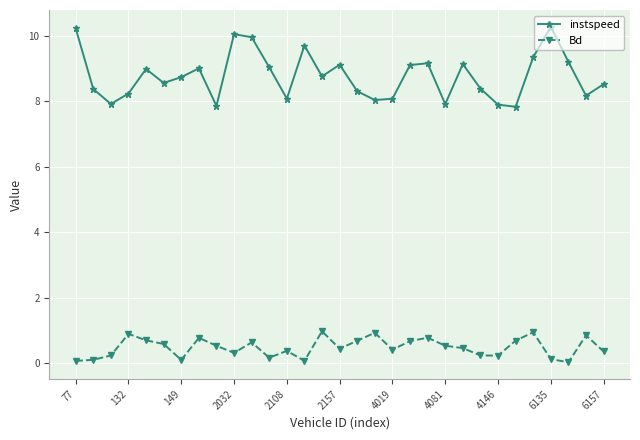

Rank the series by their maximum value, from highest to lowest.

instspeed, Bd